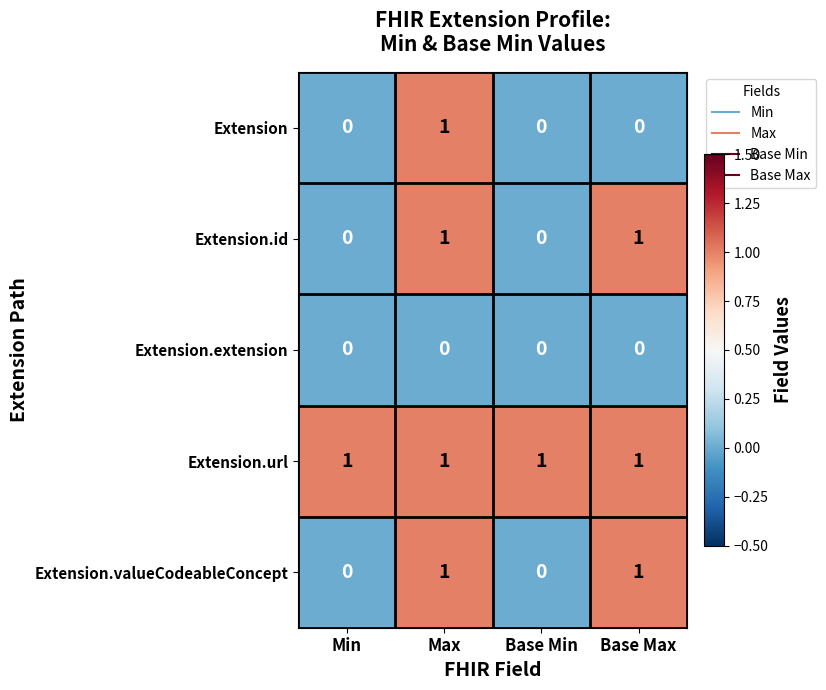

What is the spread (max minus min) of values at Base Max?

1